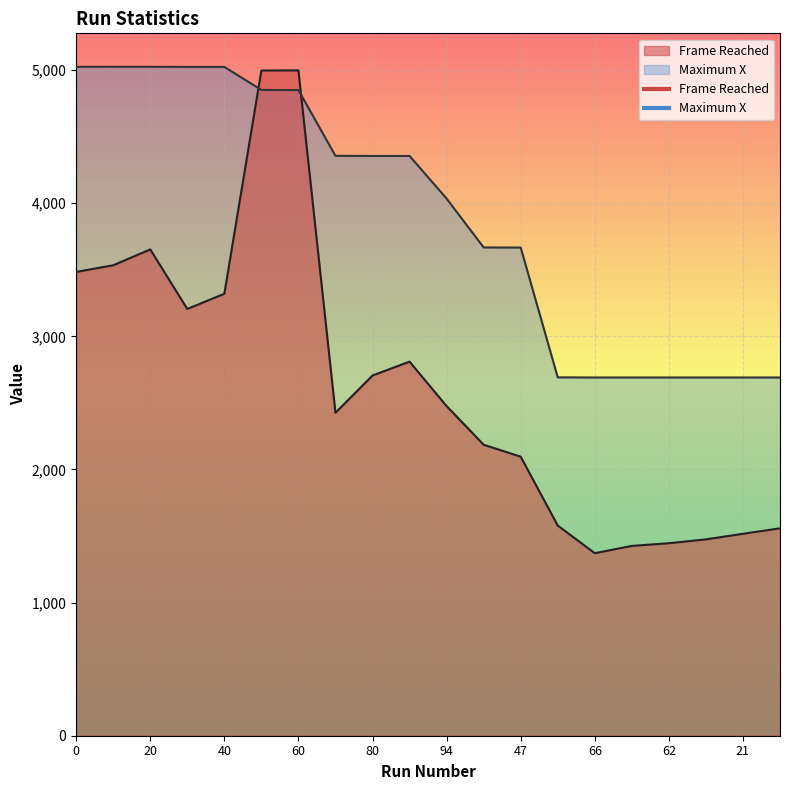

Which series has the largest total across all categories?

Maximum X